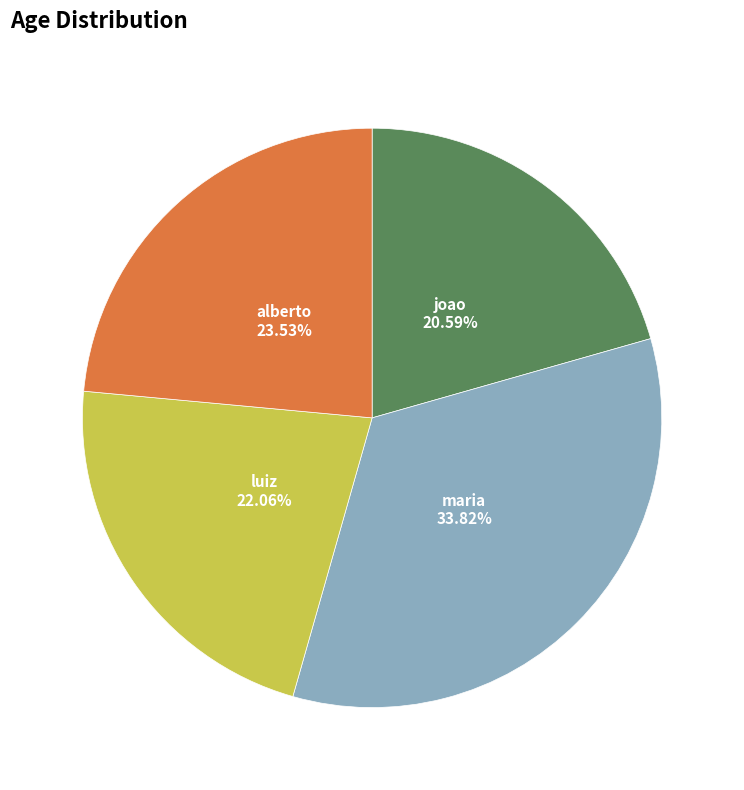

How many slices are in this pie chart?

4